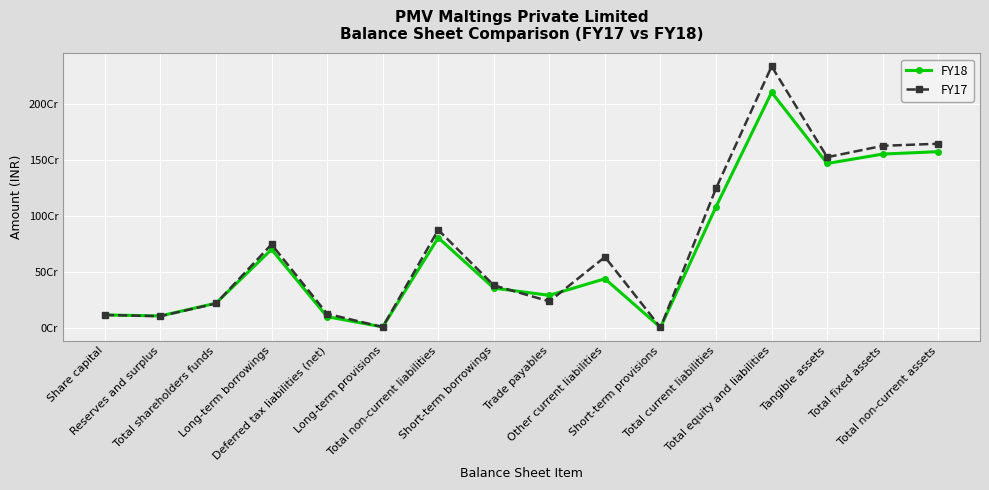

How many times do FY17 and FY18 cross each other?

7